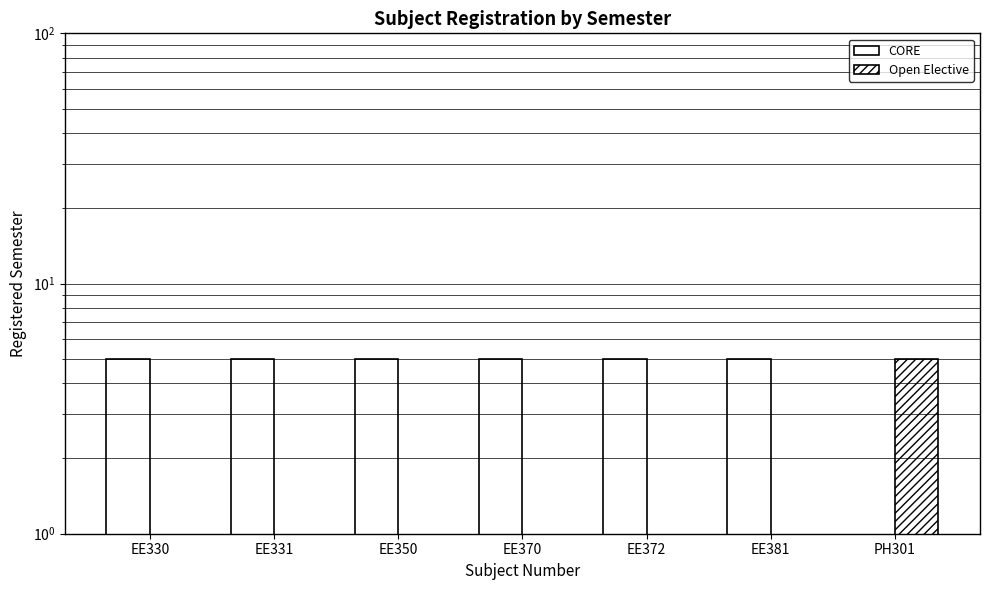

How many groups of bars are there?

7